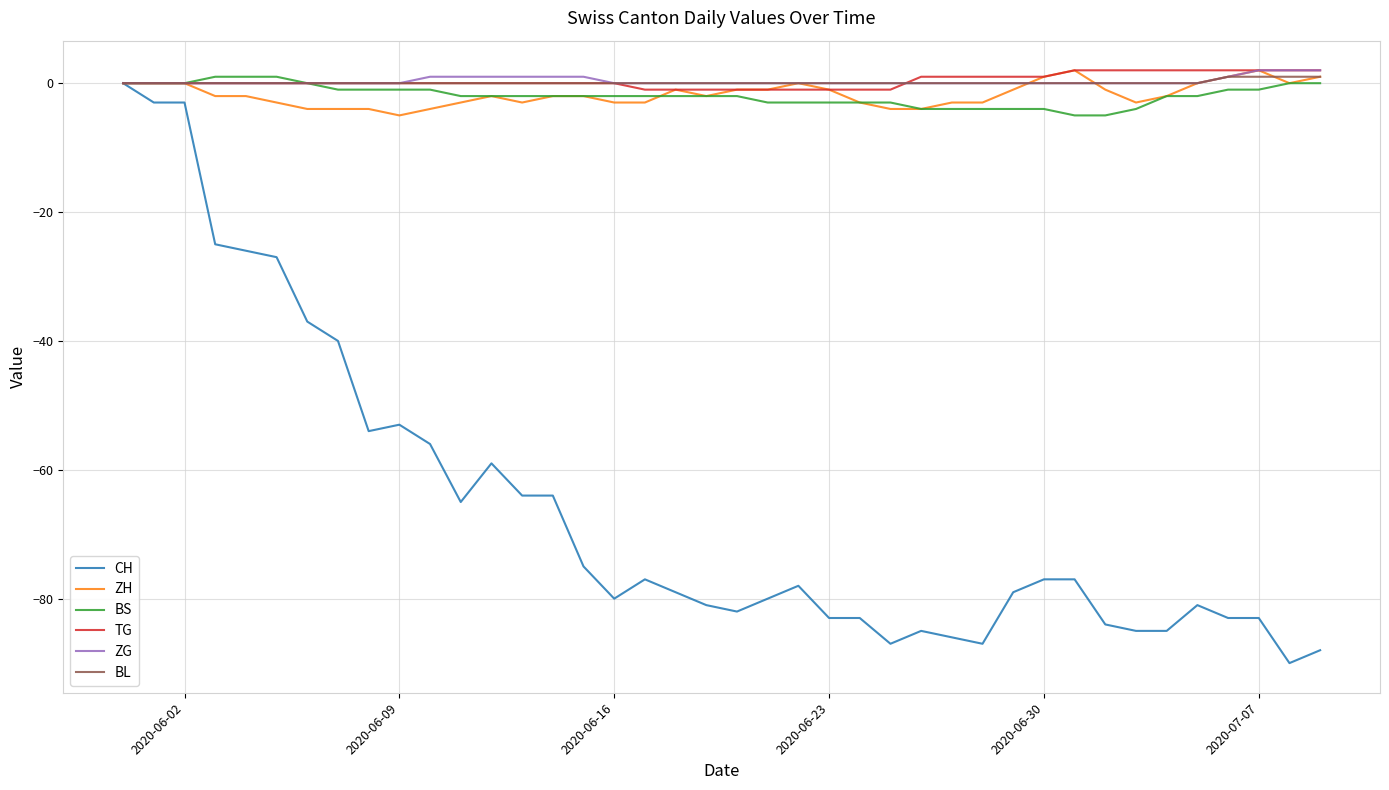

What is the highest value of the TG series?

2